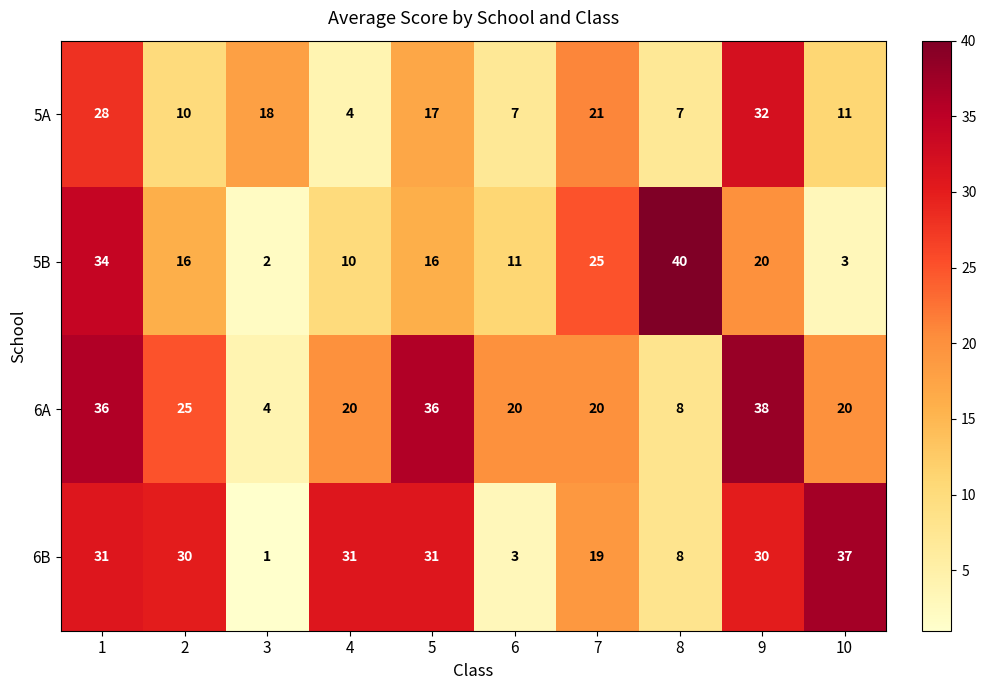

What is the sum of all 5B values?

177